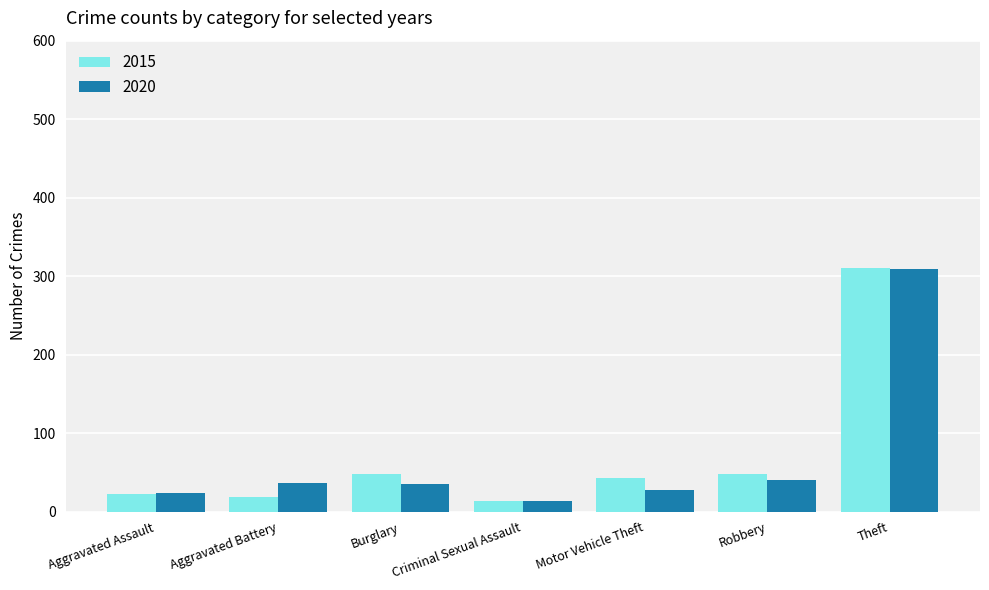

How many distinct data groups are displayed?

2